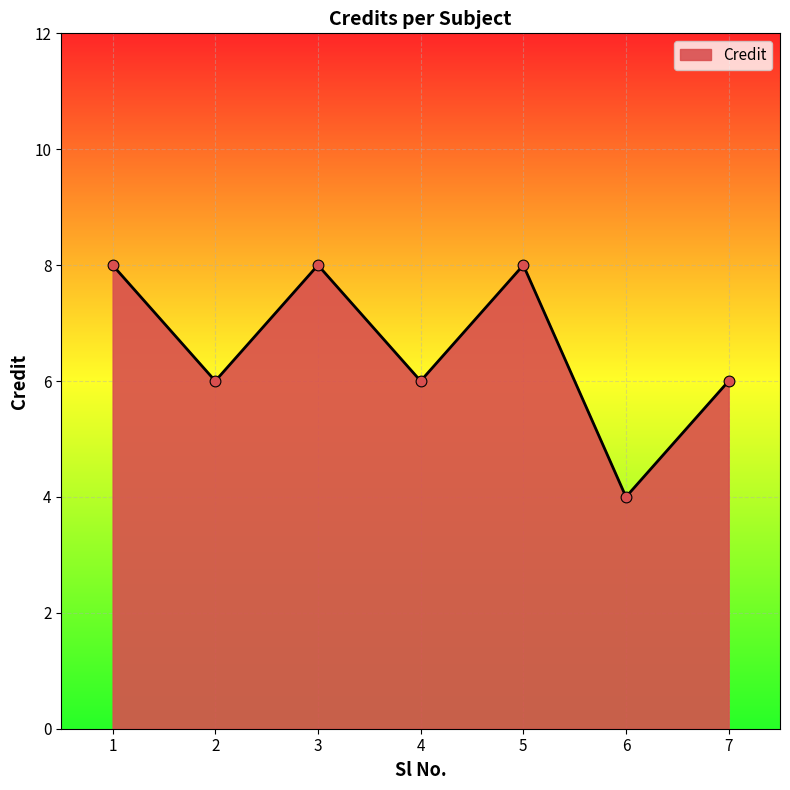

What is the change in value from 6 to 7?

+2